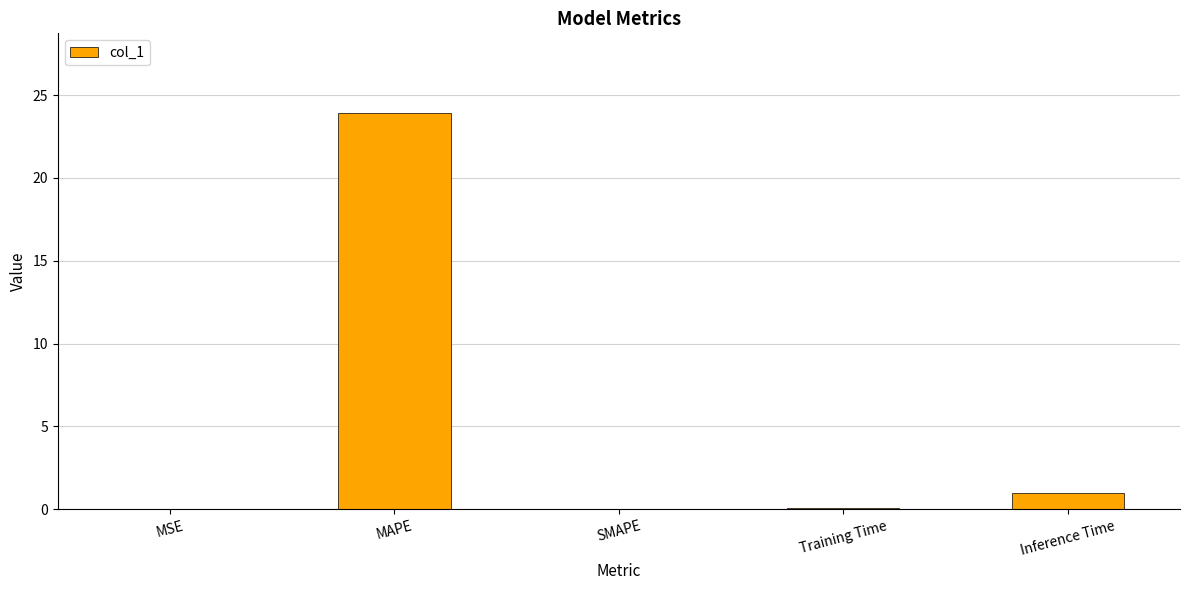

Which label corresponds to the largest value in the chart?

MAPE